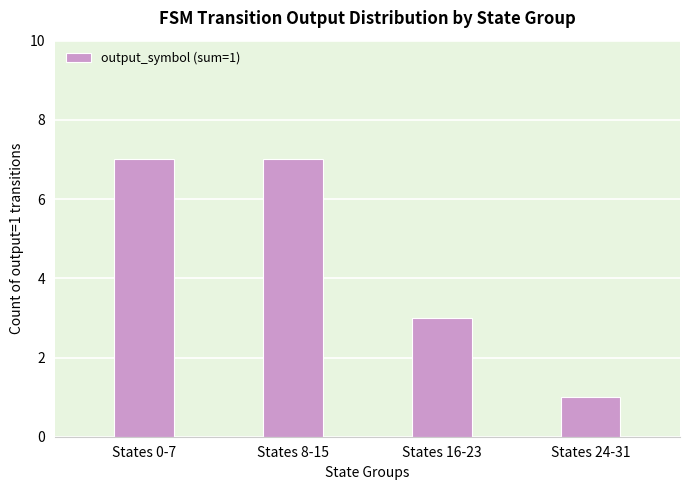

What position from the left is States 16-23?

3